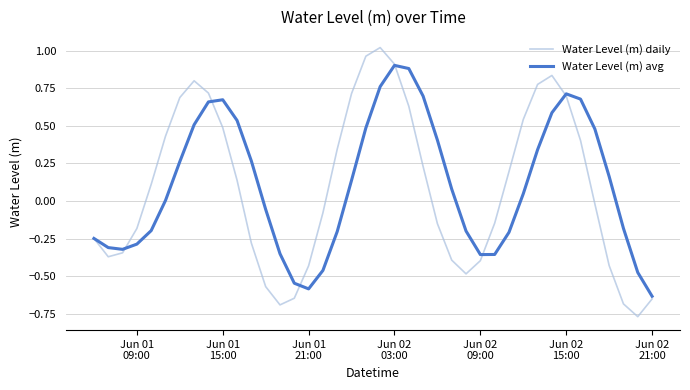

Which series has the widest spread of values?

Water Level (m) daily